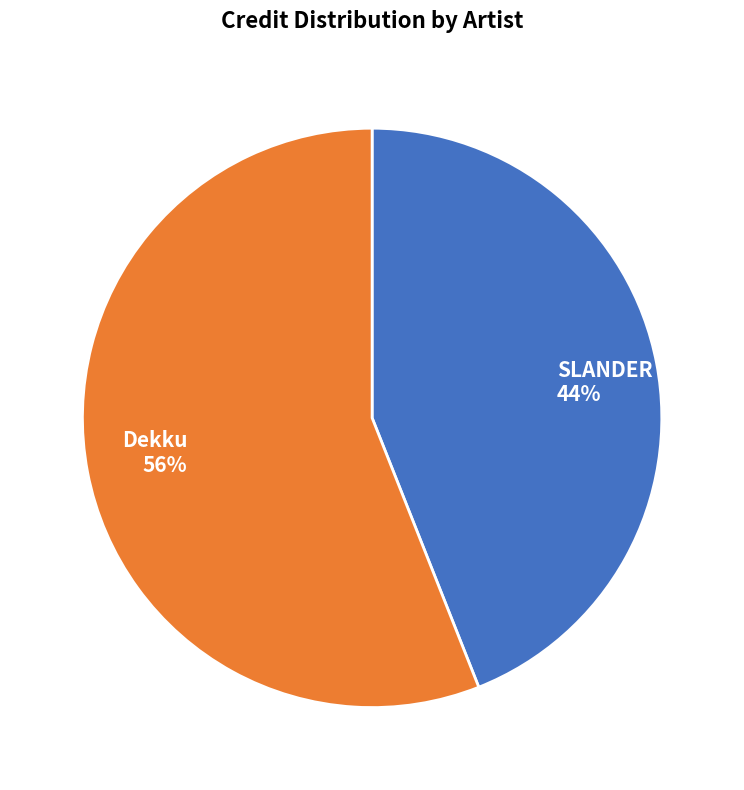

How many slices are in this pie chart?

2